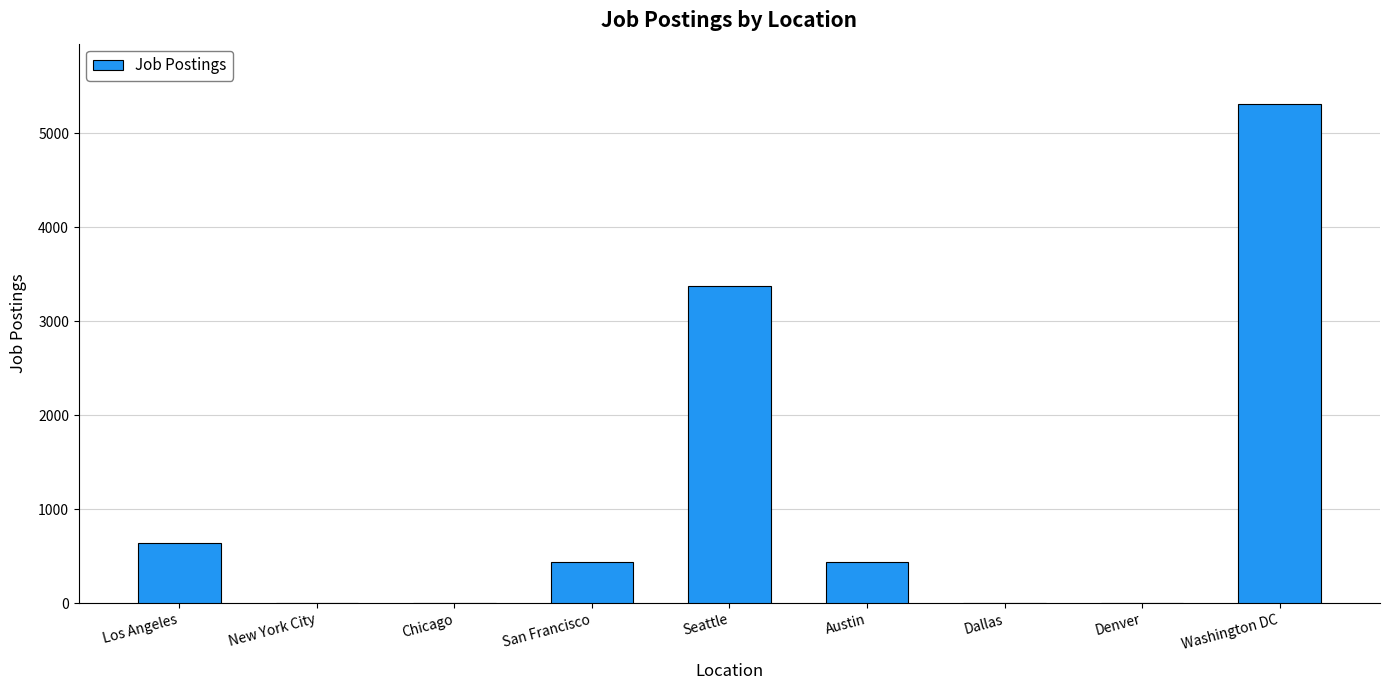

What is the sum of the values at Austin and Denver?

434